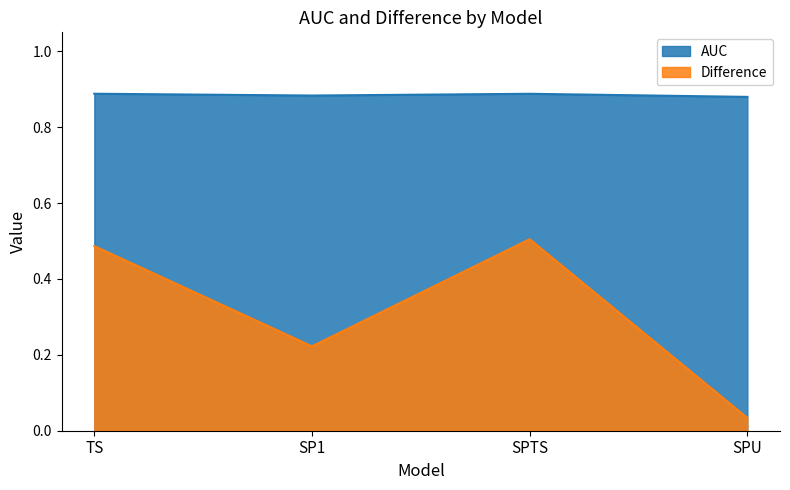

True or false: AUC has a value of 0.9 at SPTS.

True